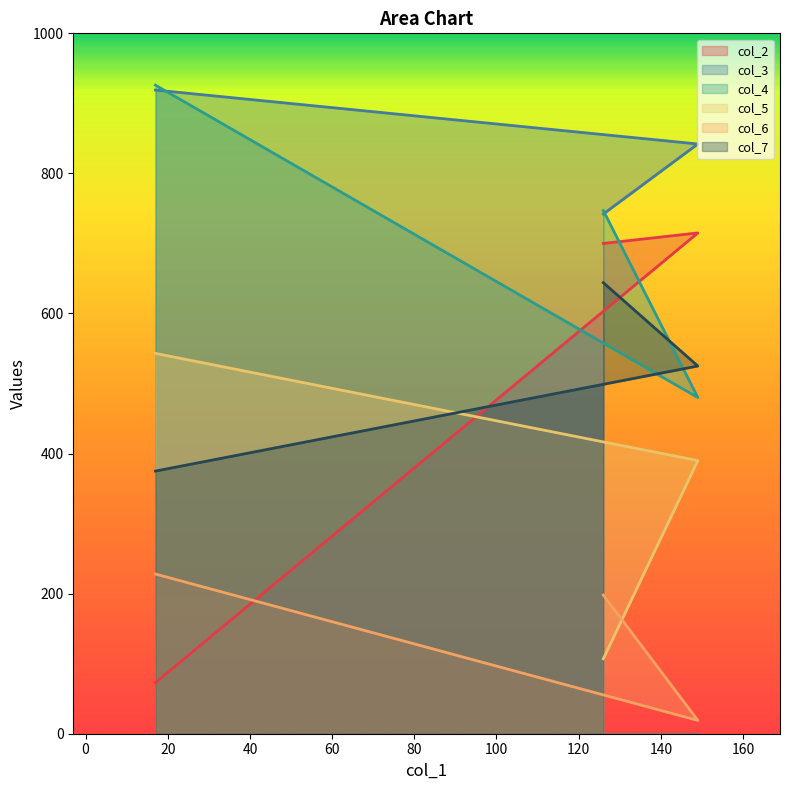

Which series has the largest total across all categories?

col_3